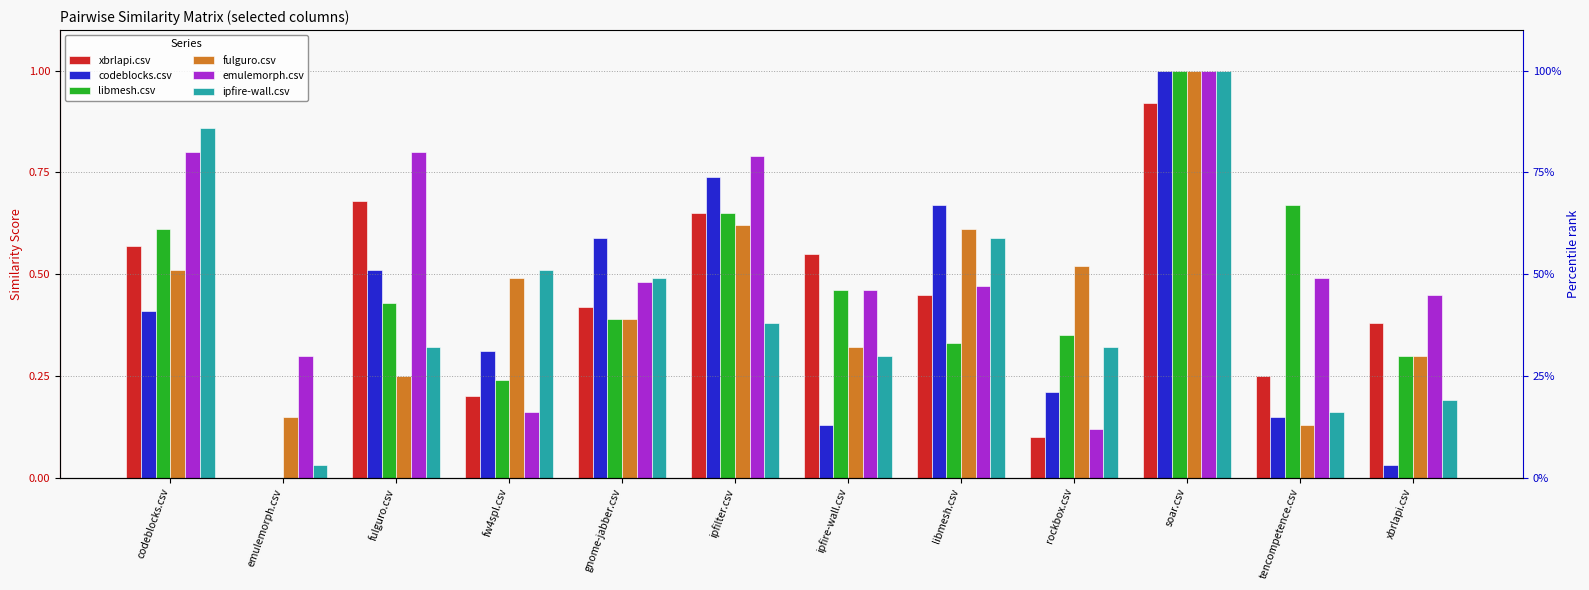

List the labels in order of fulguro.csv value, smallest first.

tencompetence.csv, emulemorph.csv, fulguro.csv, xbrlapi.csv, ipfire-wall.csv, gnome-jabber.csv, fw4spl.csv, codeblocks.csv, rockbox.csv, libmesh.csv, ipfilter.csv, soar.csv